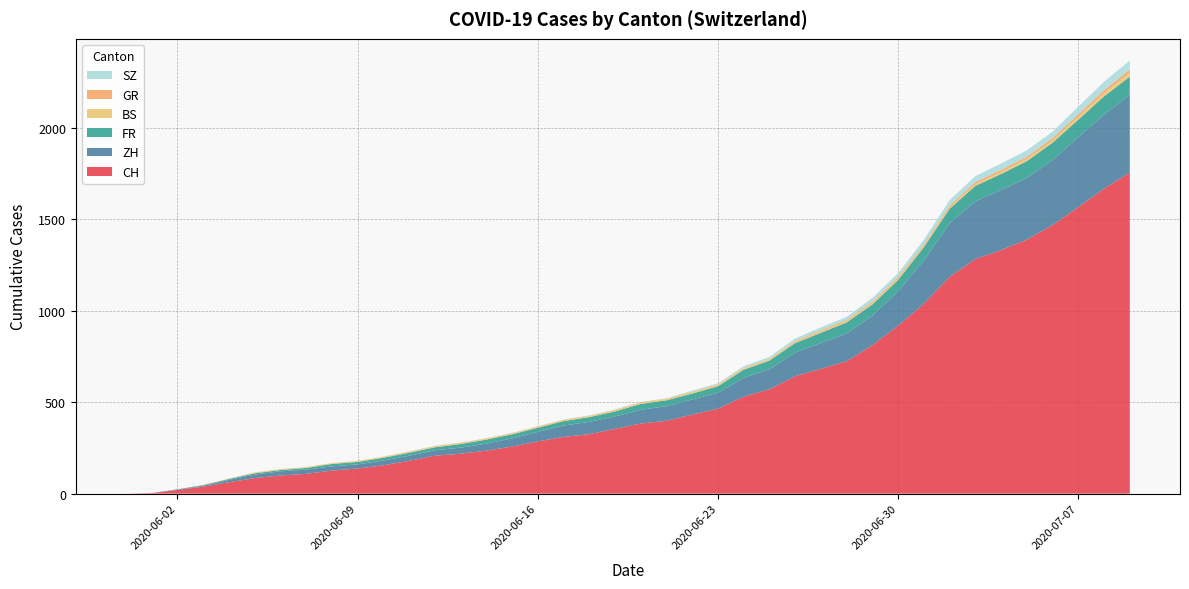

Reading left to right, list all the values displayed in this chart.

CH: 0=0	1=3	2=20	3=38	4=62	5=85	6=99	7=108	8=126	9=137	10=155	11=179	12=207	13=218	14=235	15=257	16=285	17=310	18=325	19=354	20=383	21=398	22=432	23=464	24=530	25=570	26=642	27=682	28=723	29=812	30=918	31=1038	32=1185	33=1282	34=1331	35=1388	36=1468	37=1566	38=1667	39=1755
ZH: 0=0	1=0	2=2	3=5	4=13	5=19	6=23	7=23	8=23	9=23	10=26	11=28	12=30	13=33	14=38	15=45	16=52	17=62	18=67	19=68	20=75	21=80	22=83	23=87	24=103	25=110	26=129	27=141	28=152	29=161	30=189	31=237	32=293	33=316	34=329	35=337	36=356	37=382	38=405	39=424
FR: 0=0	1=0	2=2	3=3	4=5	5=7	6=7	7=9	8=13	9=13	10=15	11=16	12=16	13=20	14=22	15=22	16=23	17=24	18=26	19=27	20=32	21=32	22=32	23=36	24=44	25=47	26=52	27=56	28=61	29=61	30=61	31=72	32=79	33=84	34=87	35=92	36=94	37=96	38=99	39=100
BS: 0=0	1=0	2=0	3=1	4=1	5=4	6=4	7=4	8=4	9=5	10=5	11=5	12=5	13=5	14=5	15=5	16=5	17=6	18=6	19=7	20=7	21=7	22=7	23=7	24=7	25=7	26=7	27=7	28=7	29=7	30=7	31=7	32=8	33=10	34=11	35=12	36=12	37=15	38=18	39=21
GR: 0=0	1=0	2=0	3=1	4=1	5=1	6=1	7=1	8=1	9=1	10=1	11=2	12=2	13=2	14=2	15=2	16=2	17=2	18=2	19=2	20=2	21=2	22=3	23=3	24=3	25=3	26=5	27=7	28=7	29=8	30=9	31=9	32=10	33=11	34=11	35=12	36=13	37=14	38=16	39=18
SZ: 0=0	1=0	2=0	3=0	4=0	5=0	6=0	7=0	8=0	9=0	10=0	11=1	12=1	13=1	14=1	15=1	16=1	17=1	18=1	19=2	20=2	21=2	22=6	23=6	24=9	25=10	26=13	27=16	28=16	29=21	30=21	31=25	32=29	33=32	34=35	35=35	36=35	37=42	38=46	39=49